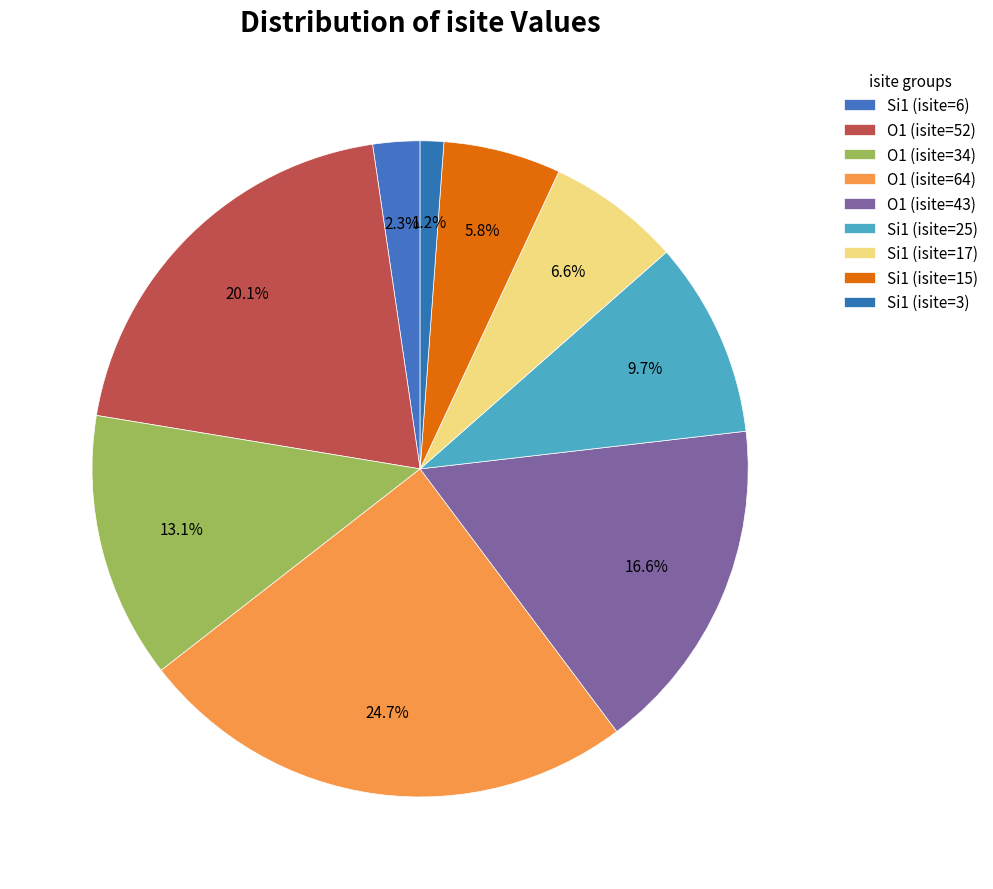

What is the largest slice in the pie chart?

O1 (isite=64)